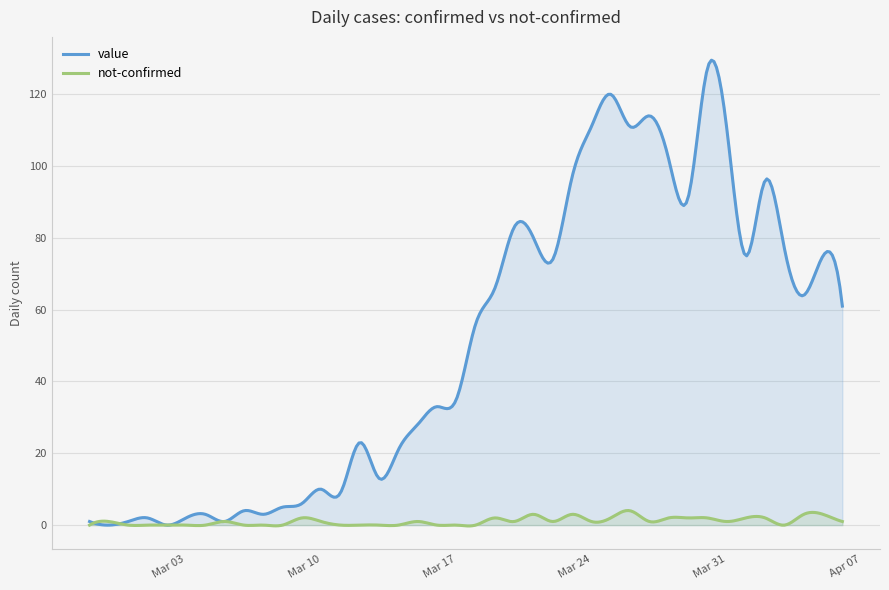

Reading right to left, list all the values displayed in this chart.

value: 2020-04-06=61	2020-04-05=75	2020-04-04=64	2020-04-03=77	2020-04-02=96	2020-04-01=75	2020-03-31=111	2020-03-30=127	2020-03-29=91	2020-03-28=102	2020-03-27=114	2020-03-26=111	2020-03-25=120	2020-03-24=111	2020-03-23=97	2020-03-22=74	2020-03-21=80	2020-03-20=83	2020-03-19=66	2020-03-18=56	2020-03-17=35	2020-03-16=33	2020-03-15=28	2020-03-14=21	2020-03-13=13	2020-03-12=23	2020-03-11=9	2020-03-10=10	2020-03-09=6	2020-03-08=5	2020-03-07=3	2020-03-06=4	2020-03-05=1	2020-03-04=3	2020-03-03=2	2020-03-02=0	2020-03-01=2	2020-02-29=1	2020-02-28=0	2020-02-27=1
not-confirmed: 2020-04-06=1	2020-04-05=3	2020-04-04=3	2020-04-03=0	2020-04-02=2	2020-04-01=2	2020-03-31=1	2020-03-30=2	2020-03-29=2	2020-03-28=2	2020-03-27=1	2020-03-26=4	2020-03-25=2	2020-03-24=1	2020-03-23=3	2020-03-22=1	2020-03-21=3	2020-03-20=1	2020-03-19=2	2020-03-18=0	2020-03-17=0	2020-03-16=0	2020-03-15=1	2020-03-14=0	2020-03-13=0	2020-03-12=0	2020-03-11=0	2020-03-10=1	2020-03-09=2	2020-03-08=0	2020-03-07=0	2020-03-06=0	2020-03-05=1	2020-03-04=0	2020-03-03=0	2020-03-02=0	2020-03-01=0	2020-02-29=0	2020-02-28=1	2020-02-27=0